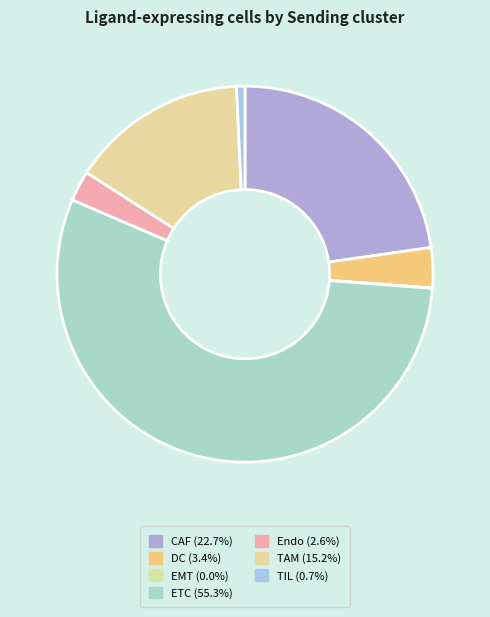

Do TIL and DC together represent more than half of the pie?

No